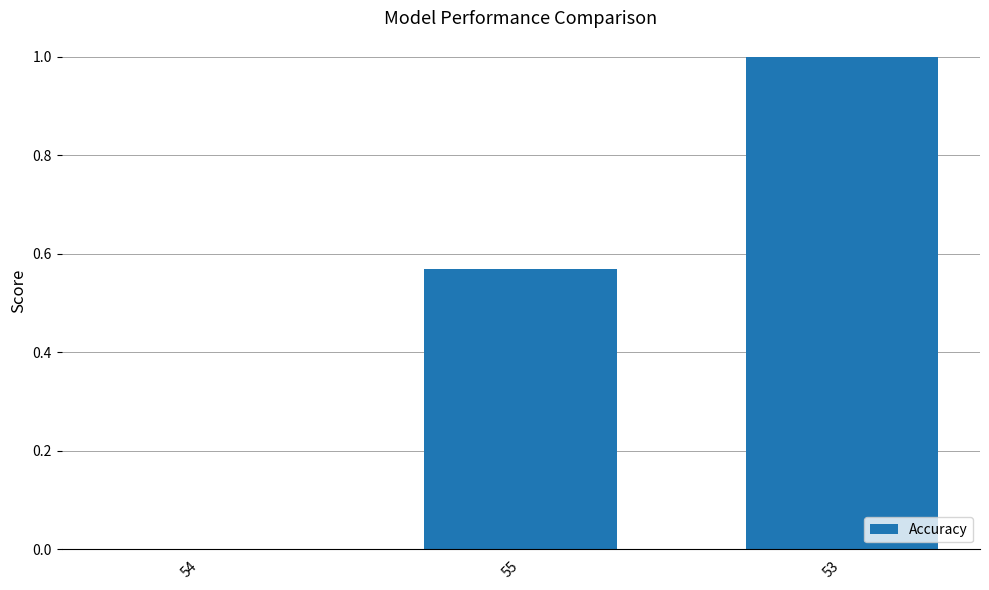

What is the sum of the values at 53 and 54?

1.0